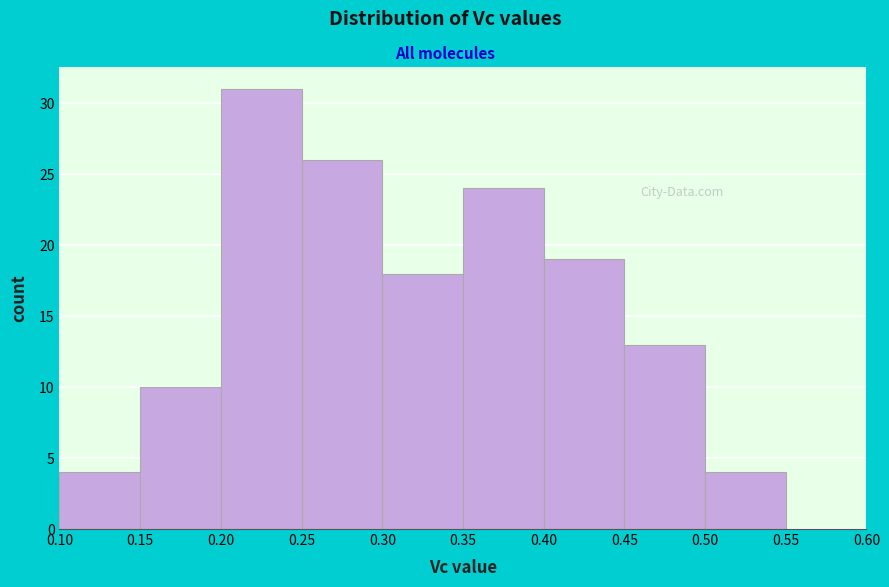

Reading left to right, transcribe this chart: for each bar, give the range it covers on the x-axis and its height. The values are not printed on the chart, so give them approximately, as read against the axis.

0.10 to 0.15: 4
0.15 to 0.20: 10
0.20 to 0.25: 31
0.25 to 0.30: 26
0.30 to 0.35: 18
0.35 to 0.40: 24
0.40 to 0.45: 19
0.45 to 0.50: 13
0.50 to 0.55: 4
0.55 to 0.60: 0